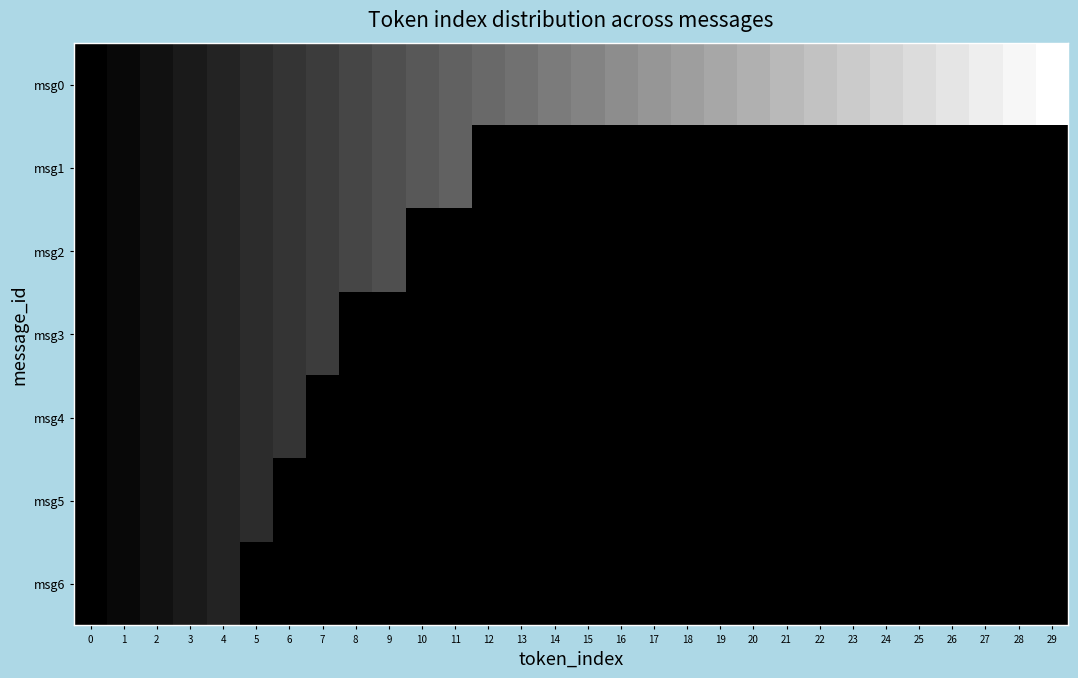

Count the number of data series in this chart.

7